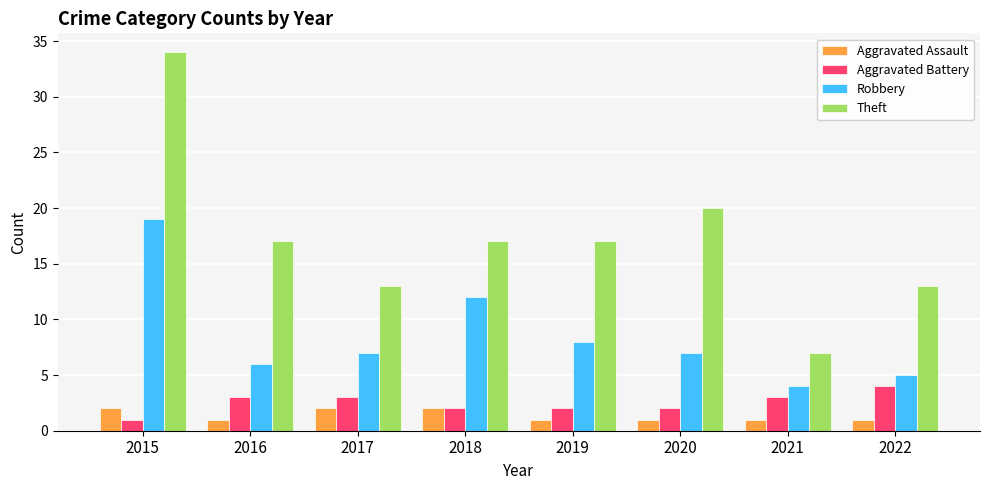

What is the minimum value for Theft?

7